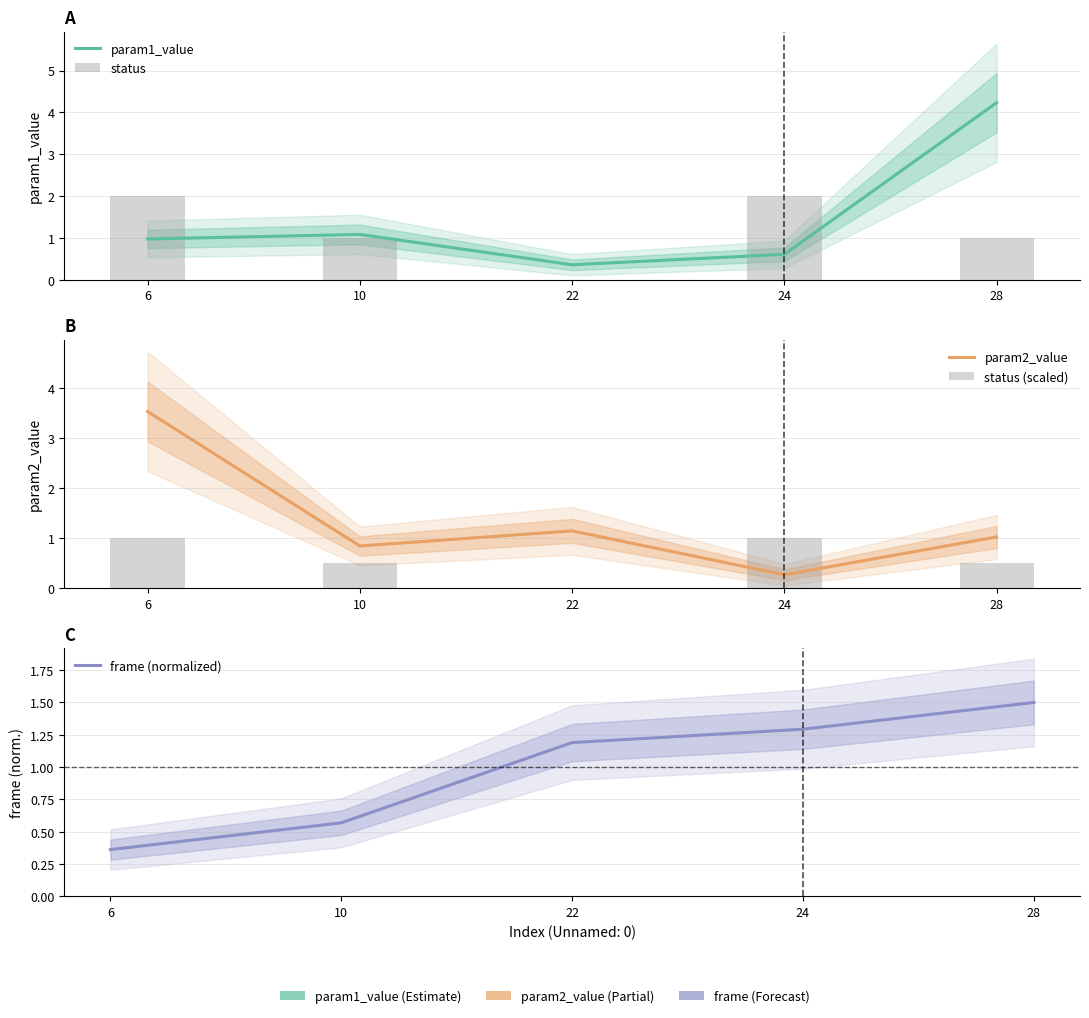

The frame (normalized) series shows 0.2 at 10. True or false?

False